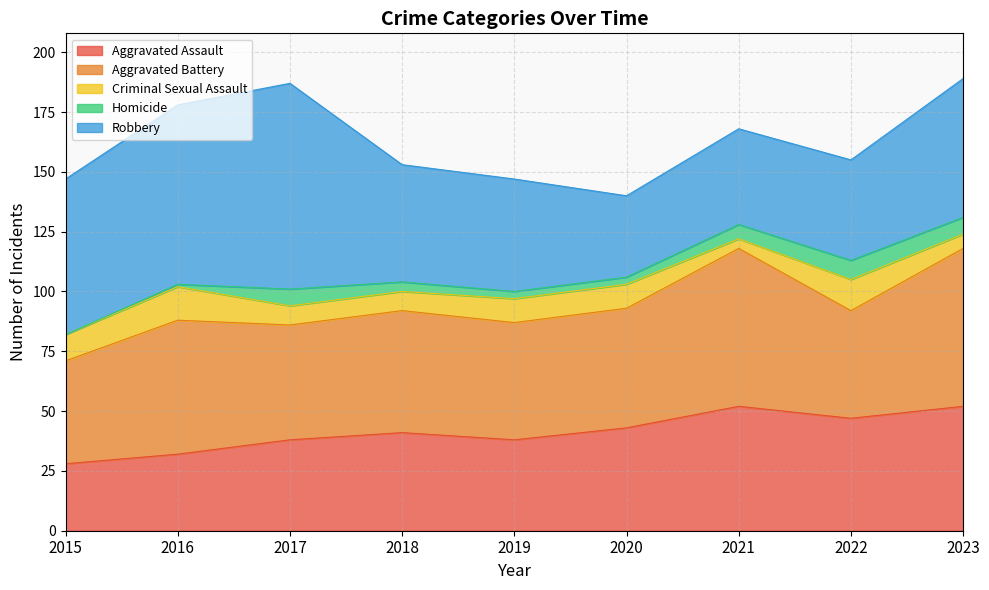

True or false: Criminal Sexual Assault and Aggravated Battery intersect in this chart.

False